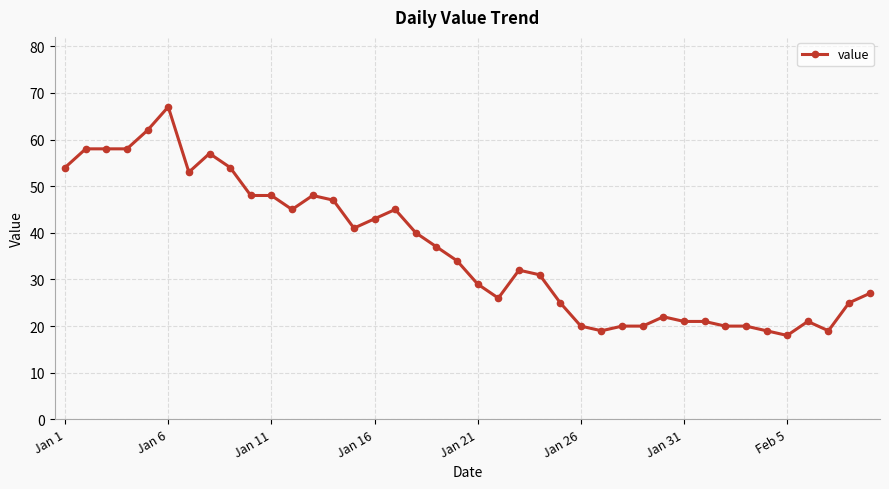

True or false: there are more than 2 points higher than both neighbors.

True